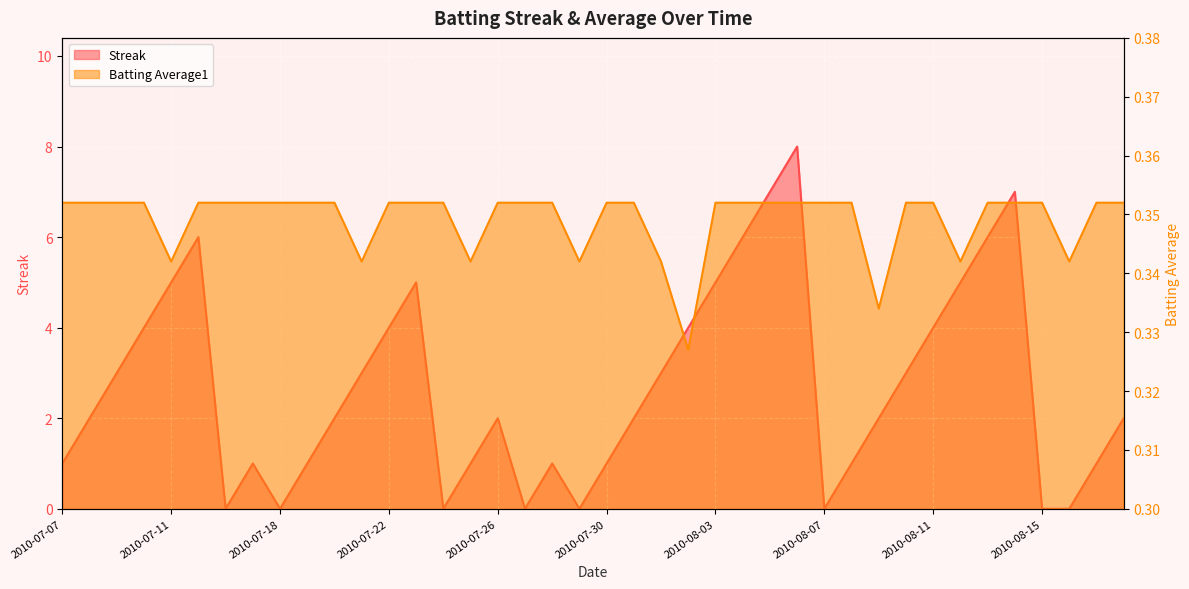

Which series has the largest range (max minus min)?

Streak